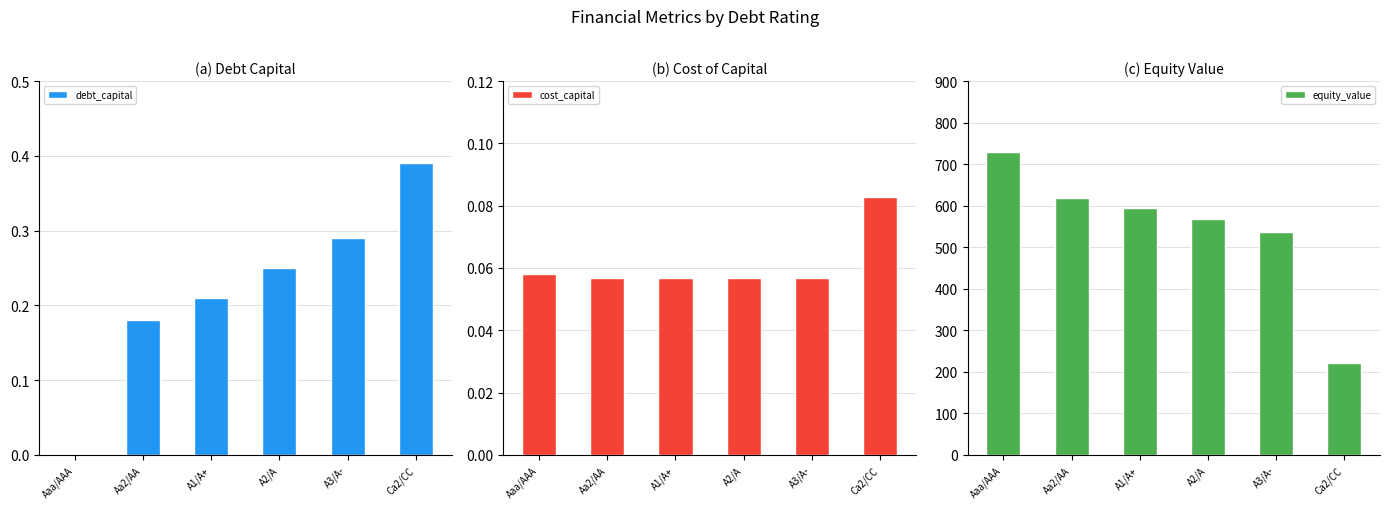

Which series has the largest total across all categories?

equity_value